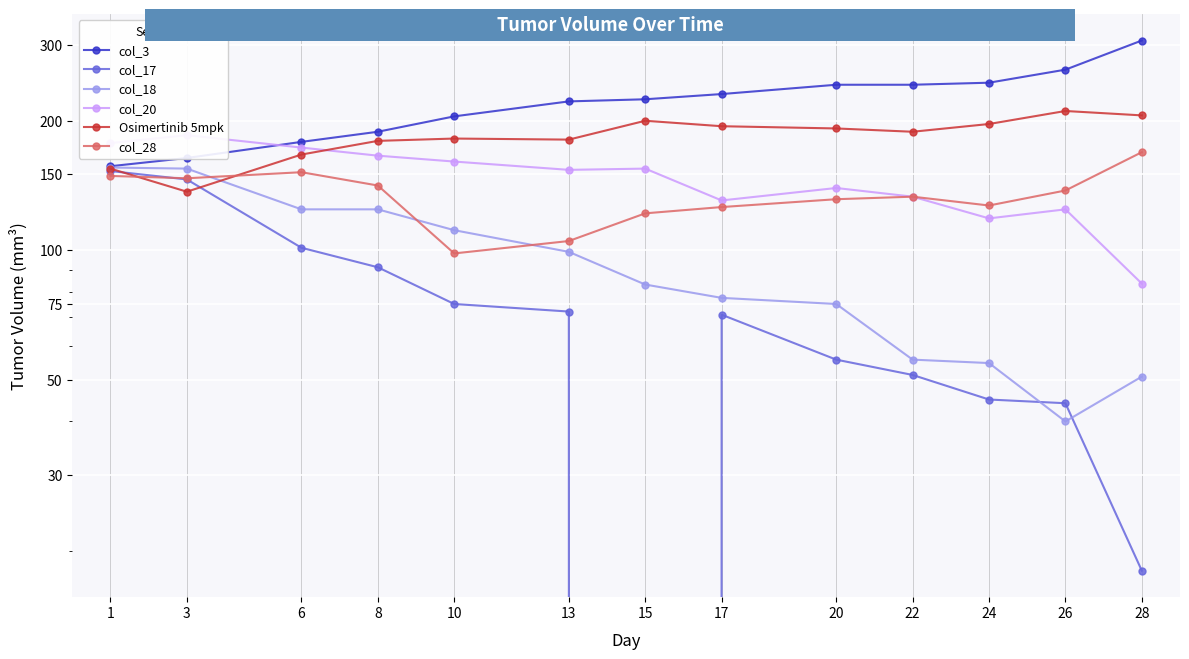

Reading right to left, extract all data points from this chart.

col_3: 307.2	262.8	245.1	242.5	242.5	230.7	224.3	221.8	204.7	188.5	178.6	163.8	156.8
col_17: 18.0	44.1	45.0	51.3	55.7	70.8	0.0	72.0	75.0	91.3	101.3	146.1	152.8
col_18: 50.8	40.0	54.7	55.7	75.0	77.5	83.2	99.1	111.3	124.5	124.5	154.8	155.7
col_20: 83.7	124.5	118.6	133.2	139.5	130.5	154.8	153.8	160.7	165.9	173.2	185.1	177.4
Osimertinib 5mpk: 205.8	210.7	196.5	188.5	191.9	194.2	200.0	180.8	181.8	179.6	166.9	136.8	154.8
col_28: 169.0	137.7	127.1	133.2	131.4	126.0	121.8	105.1	98.3	141.4	151.8	147.0	148.8